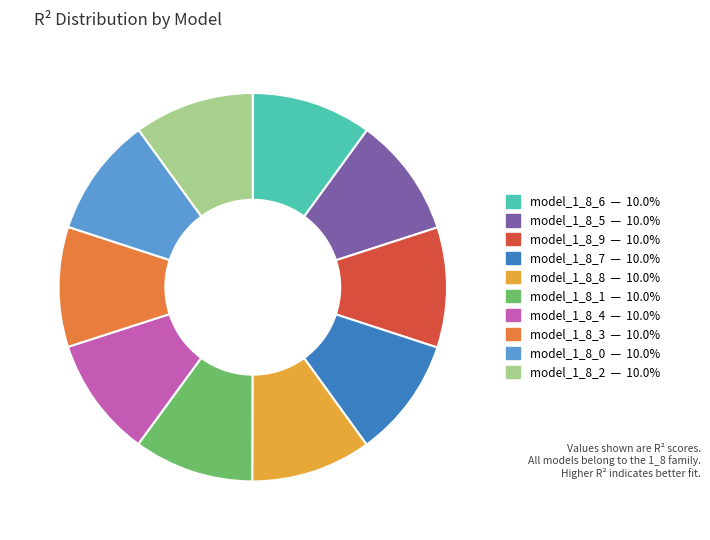

Do model_1_8_8 and model_1_8_5 together represent more than half of the pie?

No